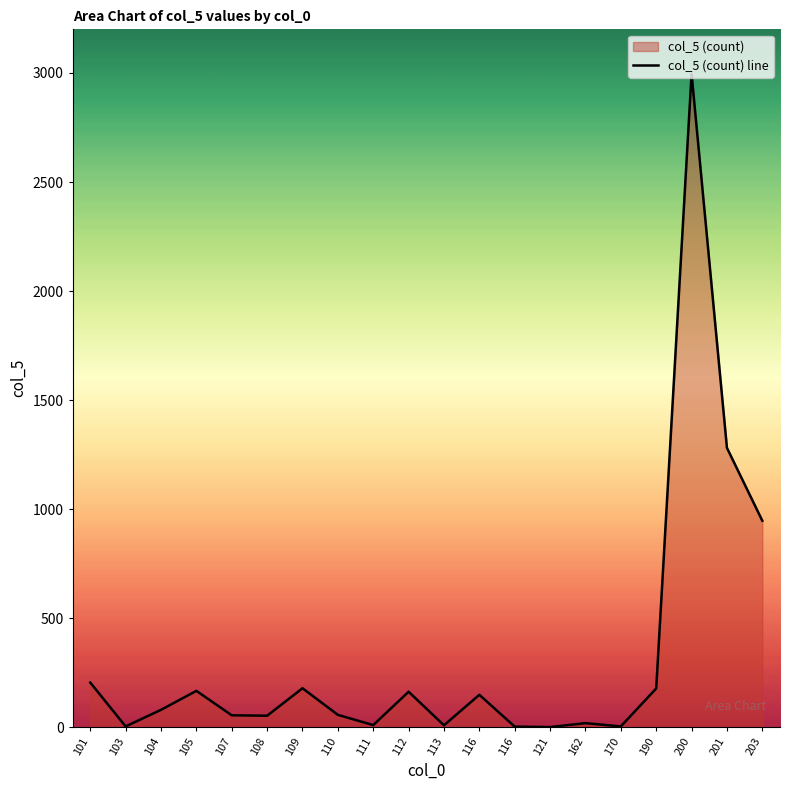

List the labels in order of value, largest first.

200, 201, 203, 101, 109, 190, 105, 112, 116, 104, 110, 107, 108, 162, 111, 113, 103, 170, 116, 121